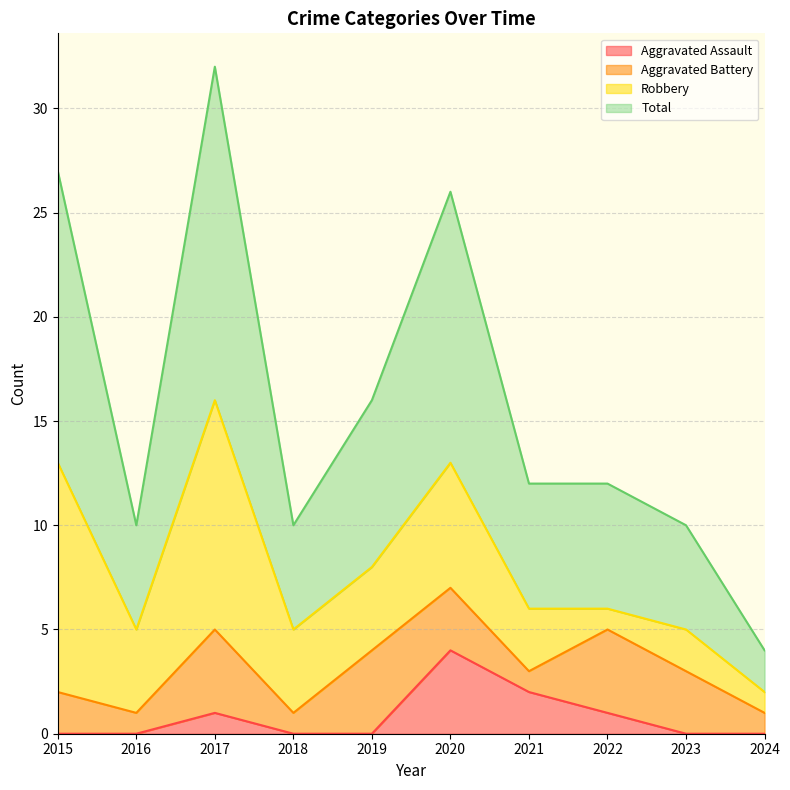

True or false: Aggravated Assault has more than 1 interior local peaks.

True